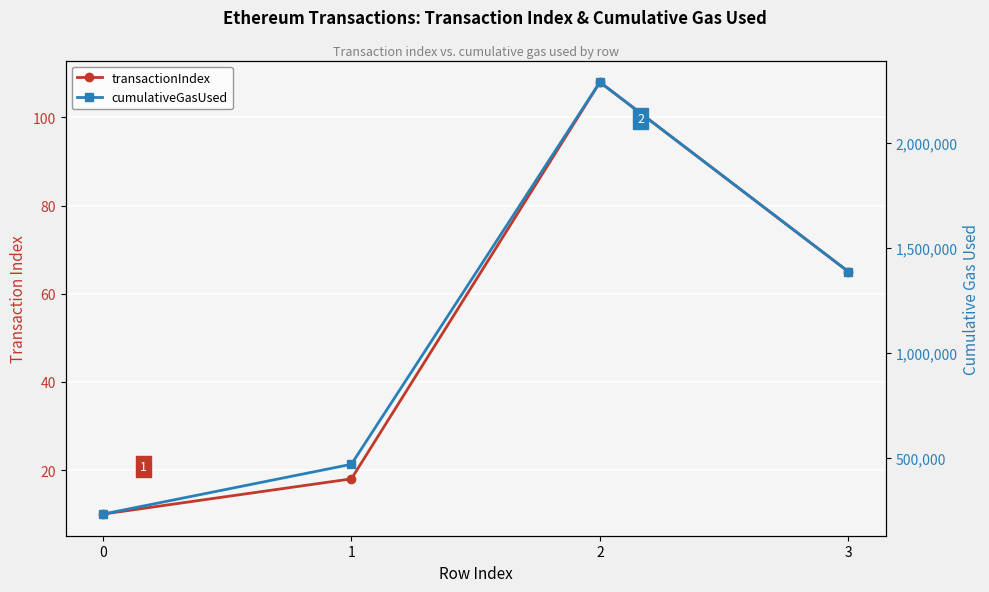

True or false: transactionIndex has more than 0 interior local peaks.

True